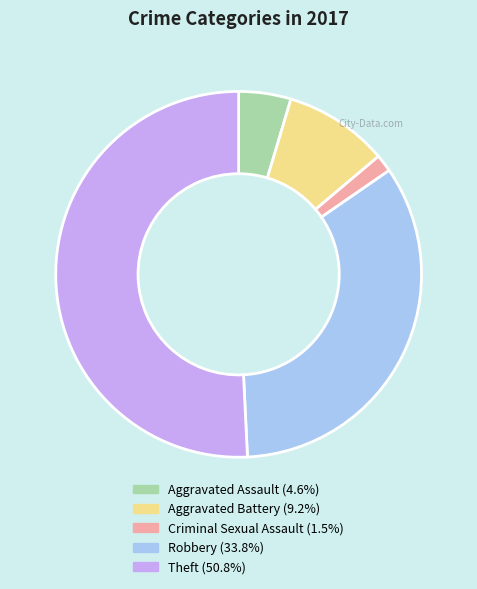

Count the number of slices in the pie.

5